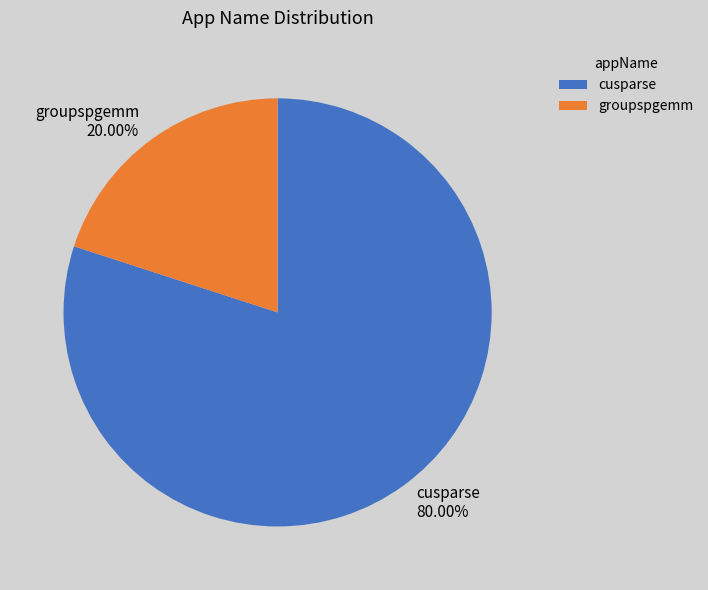

Rank the categories by value from lowest to highest.

groupspgemm, cusparse